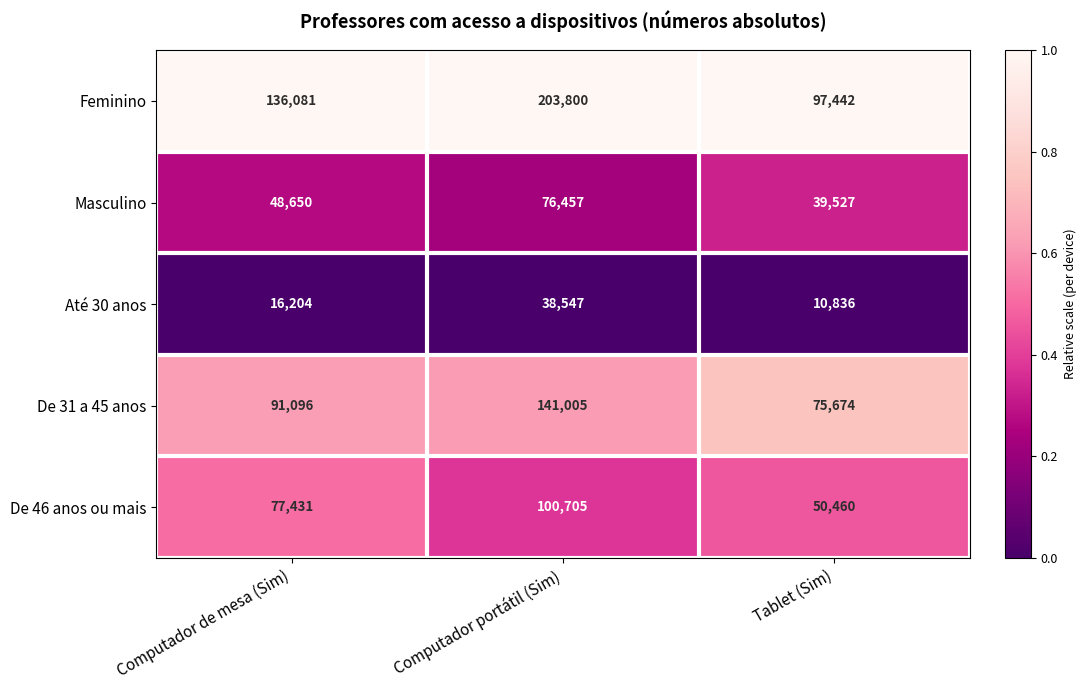

Between Computador de mesa (Sim) and Tablet (Sim), which series saw the biggest shift?

Feminino